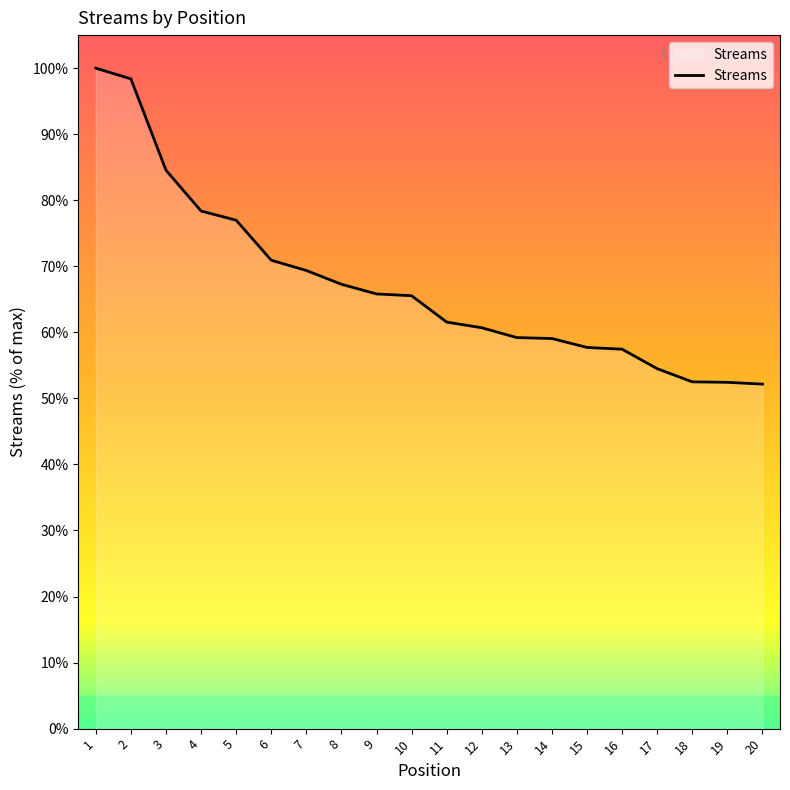

Which category has the highest value across all series?

1